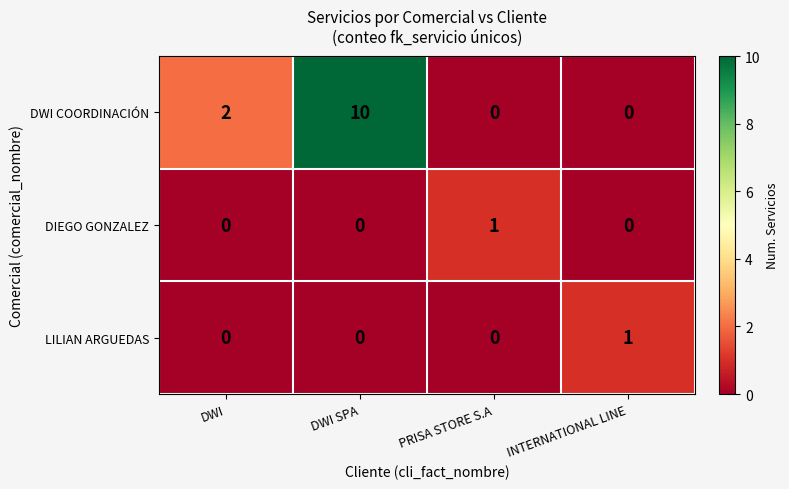

How many LILIAN ARGUEDAS values are between 0 and 1?

4